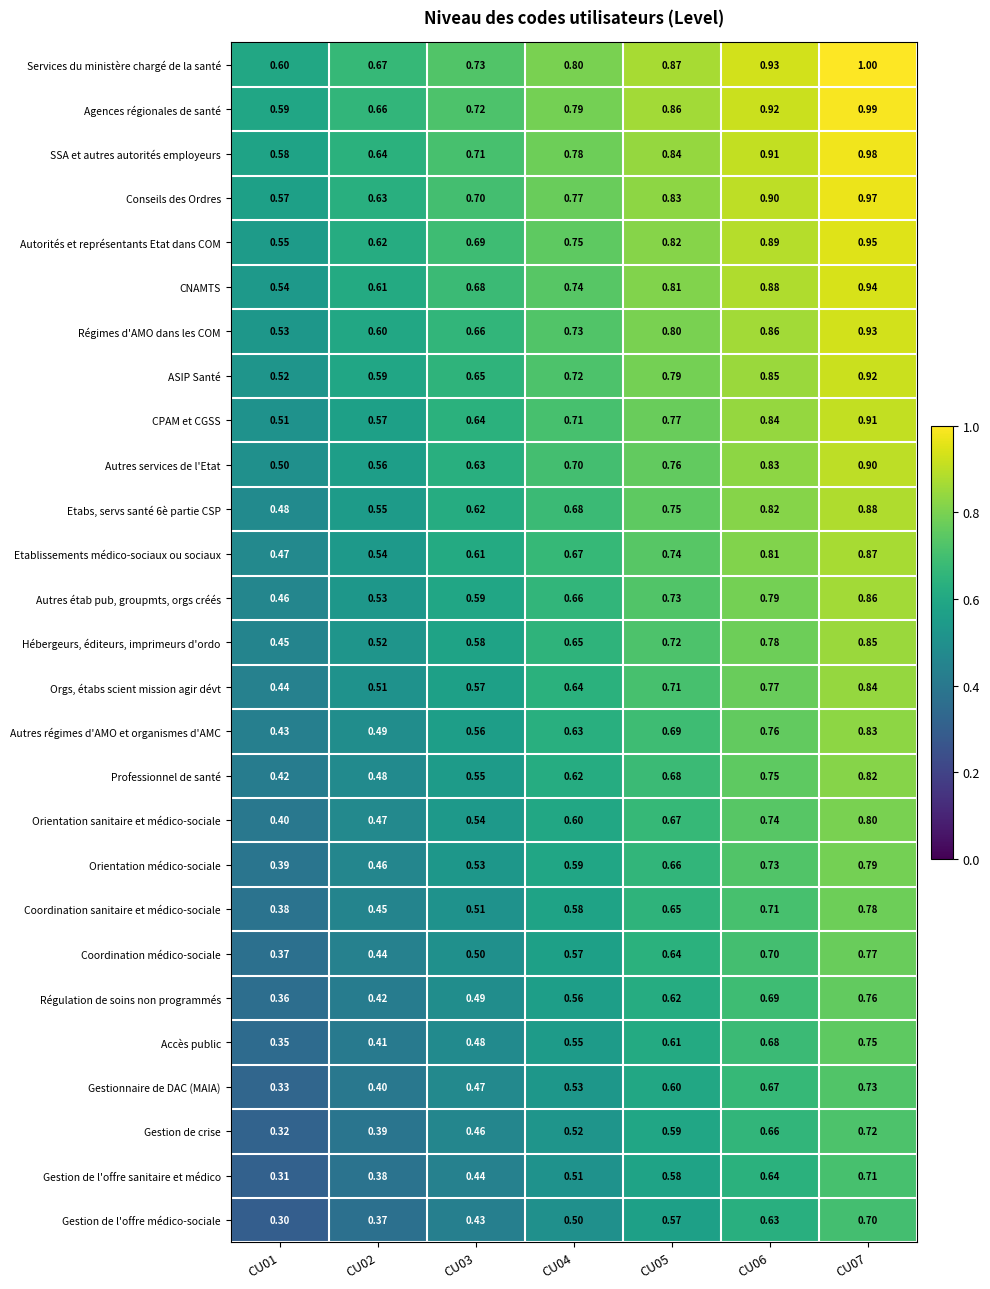

Which series has the largest total across all categories?

Services du ministère chargé de la santé